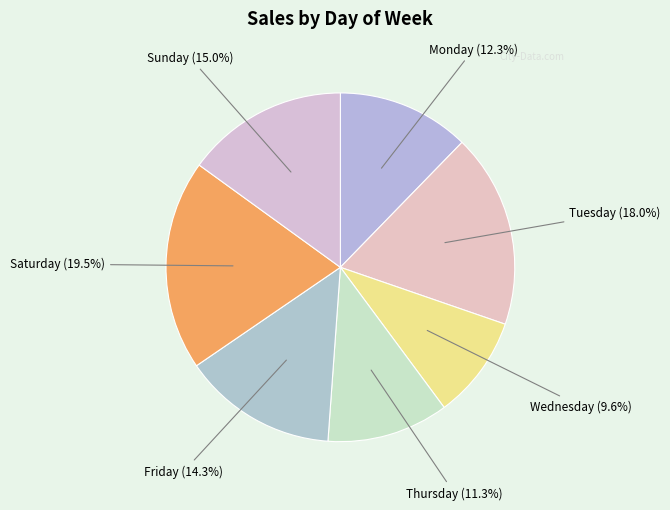

The Saturday slice represents 5% of the pie. True or false?

False